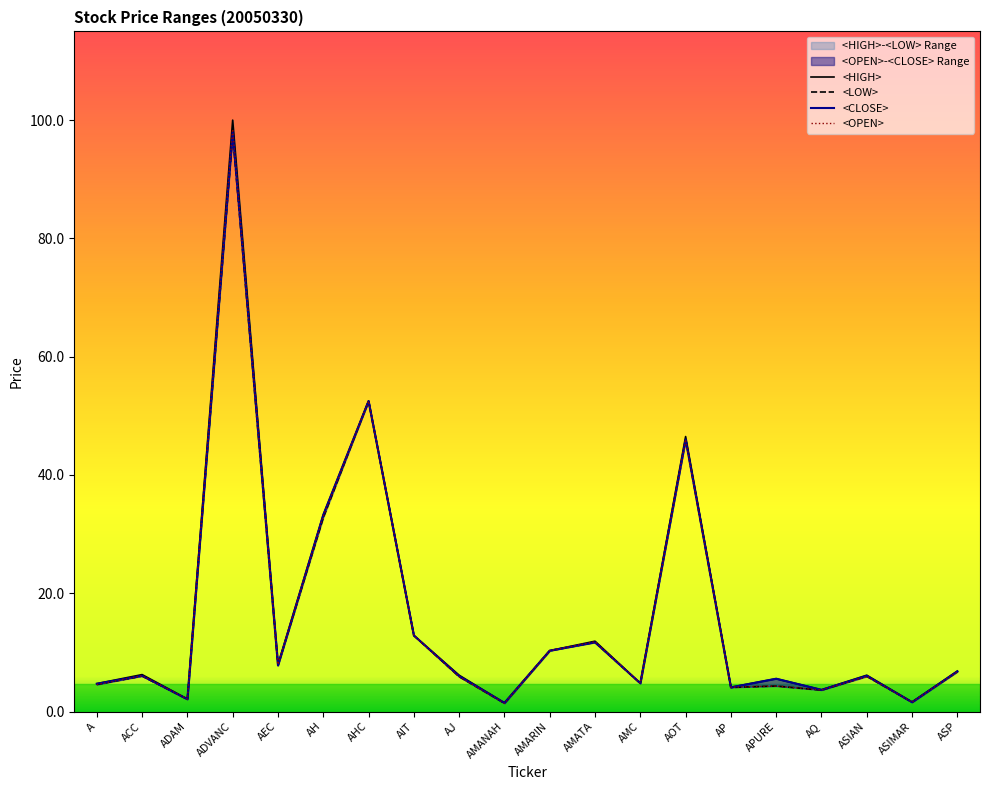

Reading left to right, transcribe all the data shown in this chart.

<HIGH>: A=4.7	ACC=6.2	ADAM=2.1	ADVANC=100.0	AEC=8.0	AH=33.2	AHC=52.5	AIT=12.9	AJ=6.2	AMANAH=1.5	AMARIN=10.3	AMATA=11.9	AMC=4.8	AOT=46.5	AP=4.1	APURE=5.6	AQ=3.7	ASIAN=6.2	ASIMAR=1.6	ASP=6.8
<LOW>: A=4.6	ACC=6.0	ADAM=2.1	ADVANC=97.5	AEC=7.8	AH=32.8	AHC=52.5	AIT=12.9	AJ=5.9	AMANAH=1.4	AMARIN=10.3	AMATA=11.7	AMC=4.8	AOT=46.0	AP=4.1	APURE=4.3	AQ=3.6	ASIAN=6.0	ASIMAR=1.6	ASP=6.8
<CLOSE>: A=4.7	ACC=6.0	ADAM=2.1	ADVANC=98.0	AEC=7.8	AH=33.2	AHC=52.5	AIT=12.9	AJ=6.0	AMANAH=1.5	AMARIN=10.3	AMATA=11.7	AMC=4.8	AOT=46.0	AP=4.1	APURE=5.6	AQ=3.7	ASIAN=6.0	ASIMAR=1.6	ASP=6.8
<OPEN>: A=4.6	ACC=6.0	ADAM=2.1	ADVANC=98.5	AEC=8.0	AH=33.0	AHC=52.5	AIT=12.9	AJ=5.9	AMANAH=1.4	AMARIN=10.3	AMATA=11.8	AMC=4.8	AOT=46.0	AP=4.1	APURE=4.3	AQ=3.7	ASIAN=6.0	ASIMAR=1.6	ASP=6.8